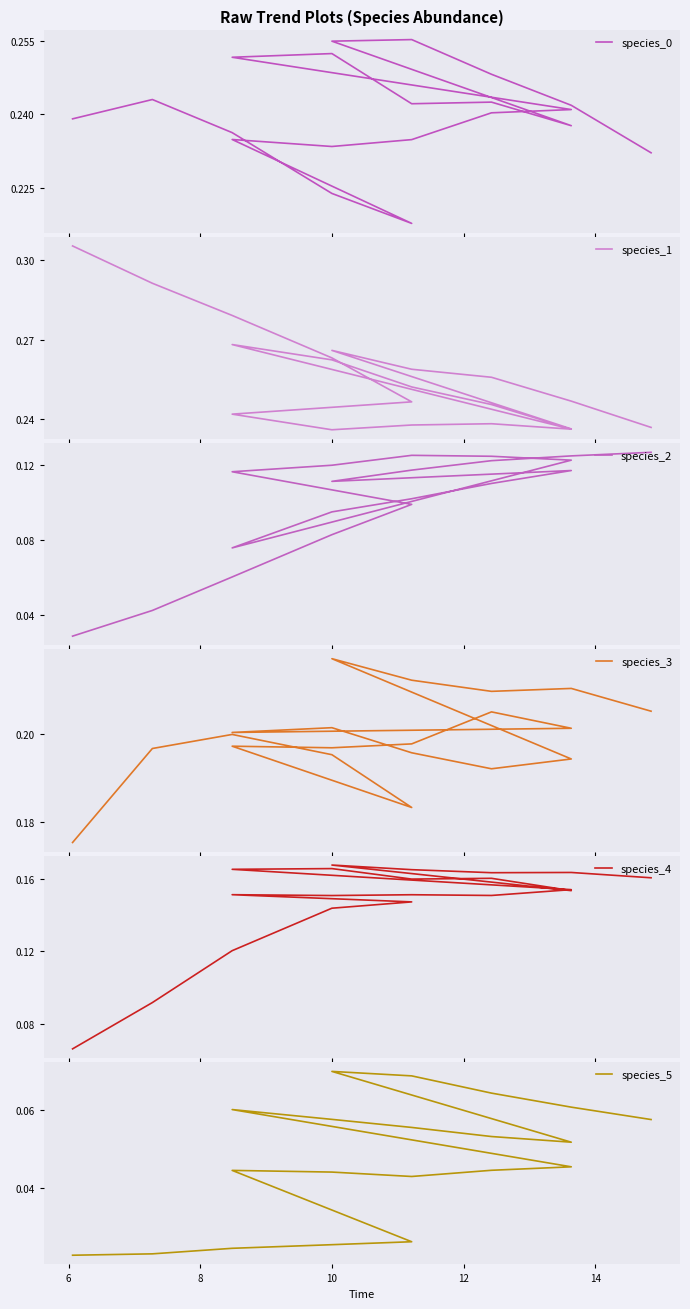

How many lines are shown in the chart?

6